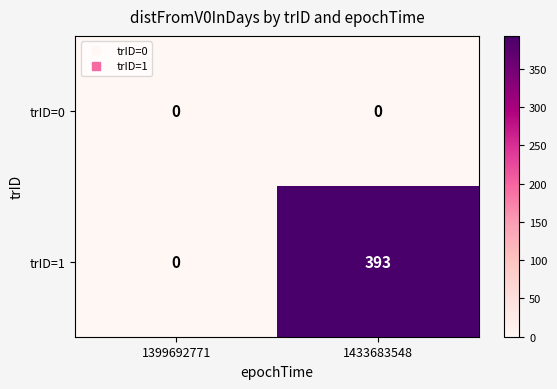

What is the difference between the trID=1 values at 1399692771 and 1433683548?

393